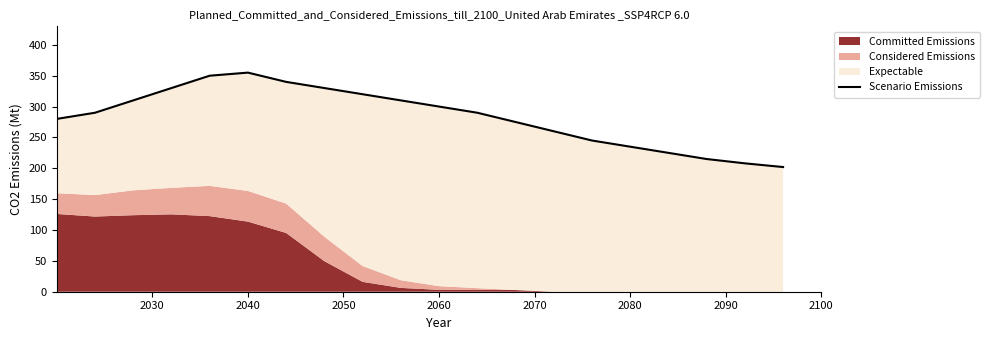

Does the chart have visible grid lines?

No